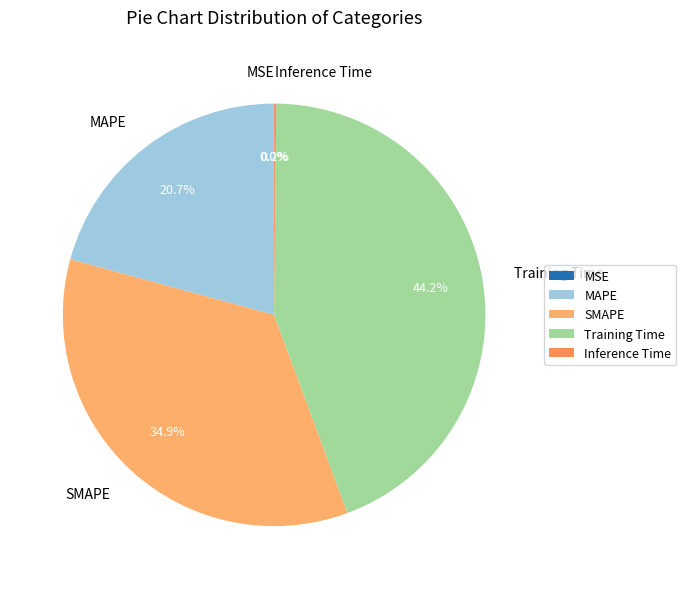

What is the largest slice in the pie chart?

Training Time